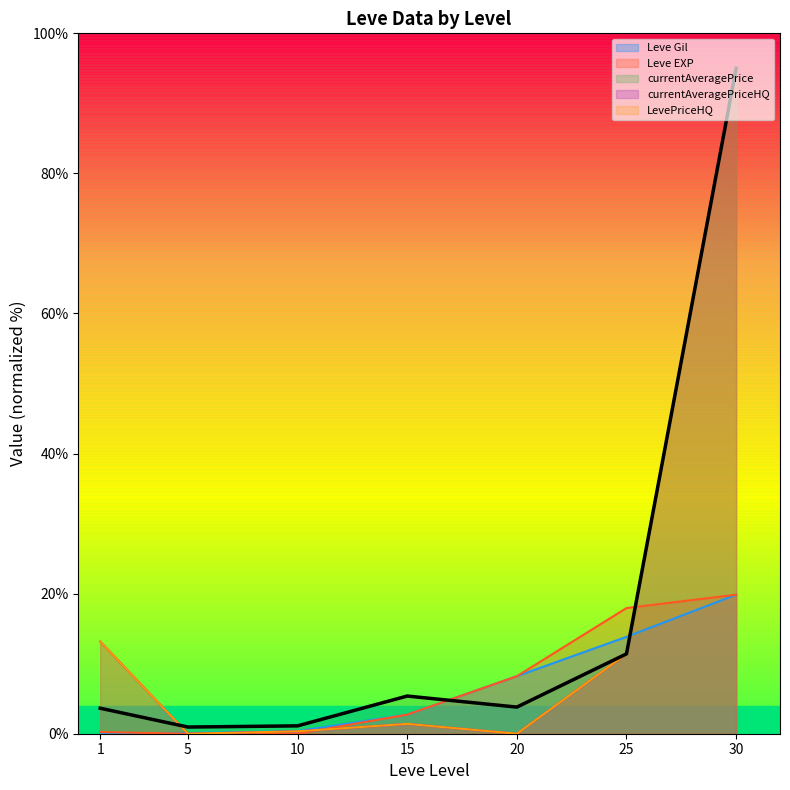

Which category has the highest value across all series?

30